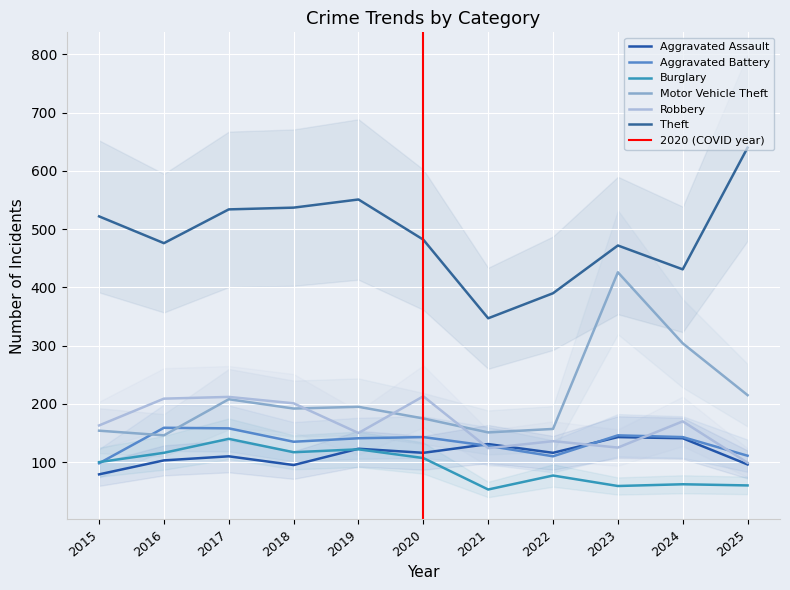

What is the value of the Burglary point at the 3rd from the left?

140